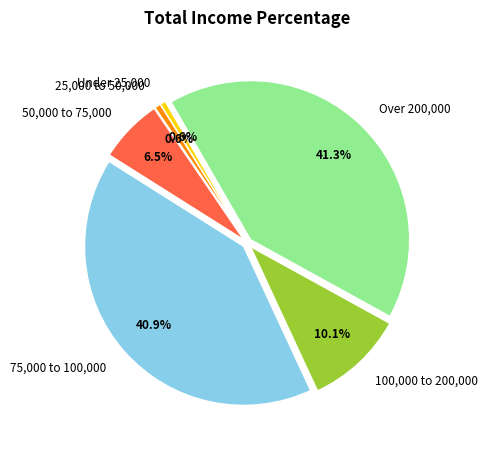

Between 75,000 to 100,000 and 25,000 to 50,000, which is larger?

75,000 to 100,000